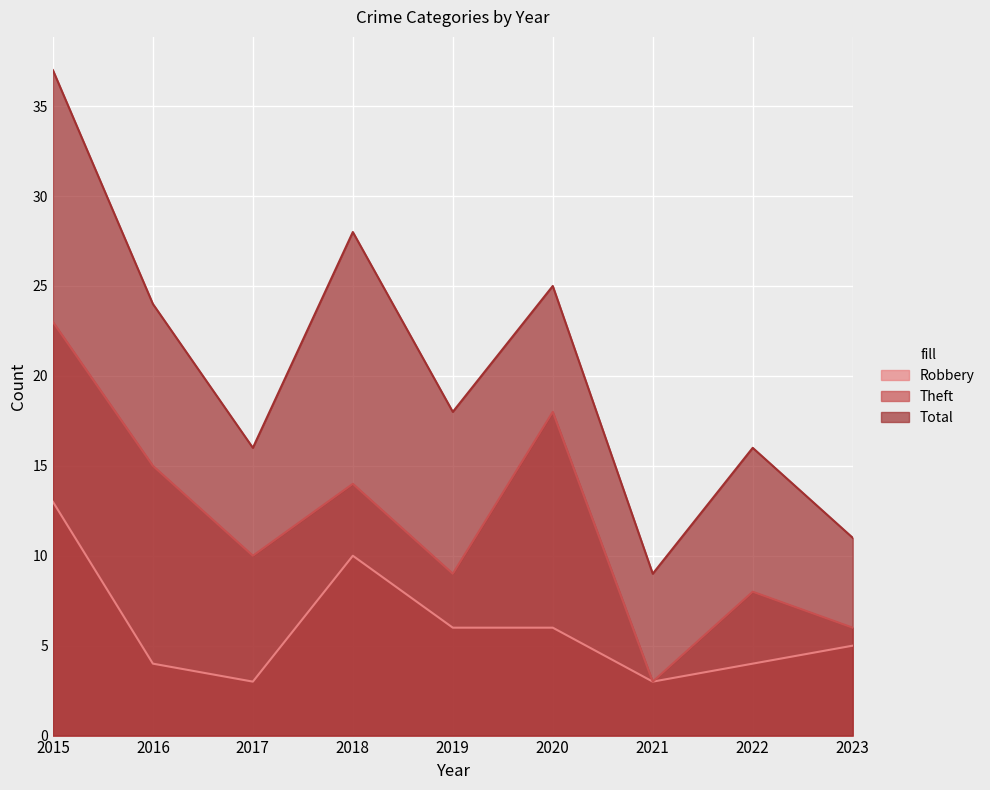

Is it true that Total equals 13 at 2020?

False